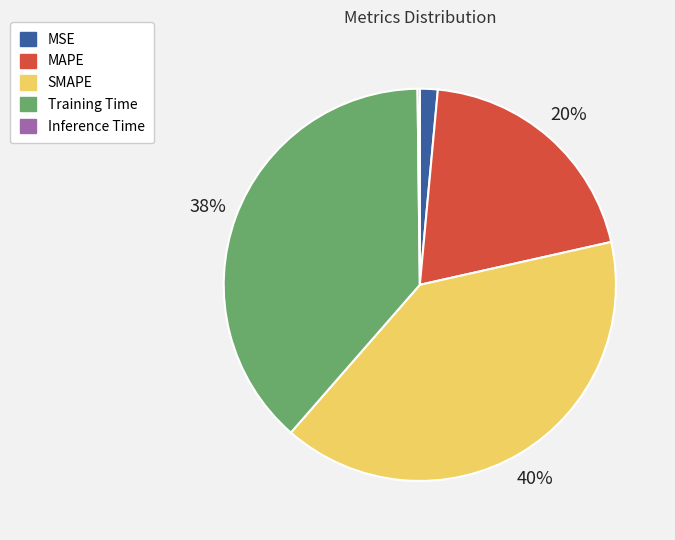

Is SMAPE the majority of the pie?

No